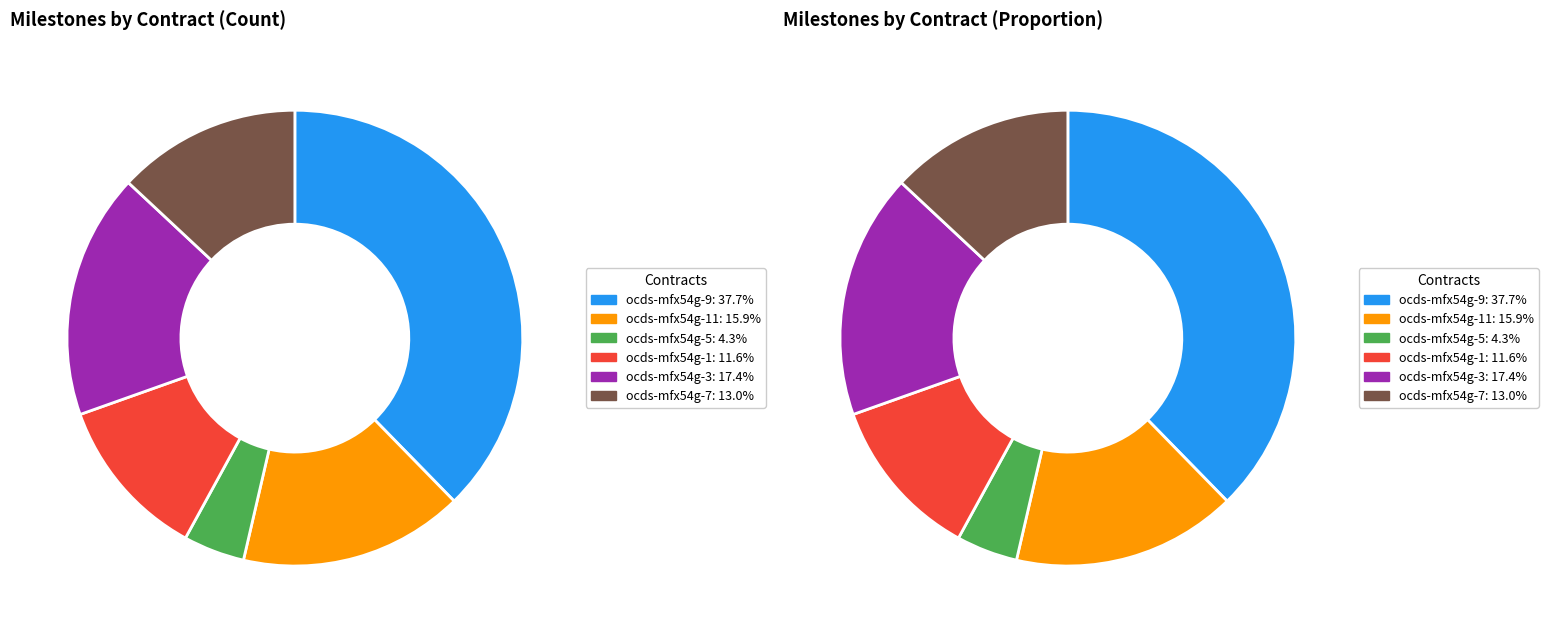

Combined, do ocds-mfx54g-9 and ocds-mfx54g-1 account for over 50%?

No